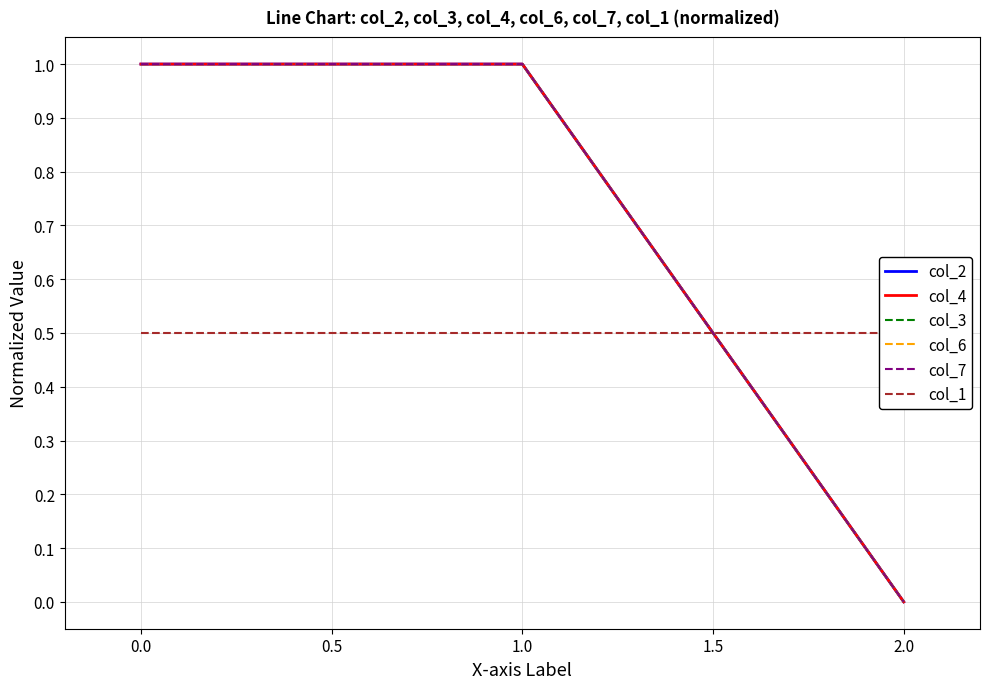

What is the sum of all col_3 values?

2.0